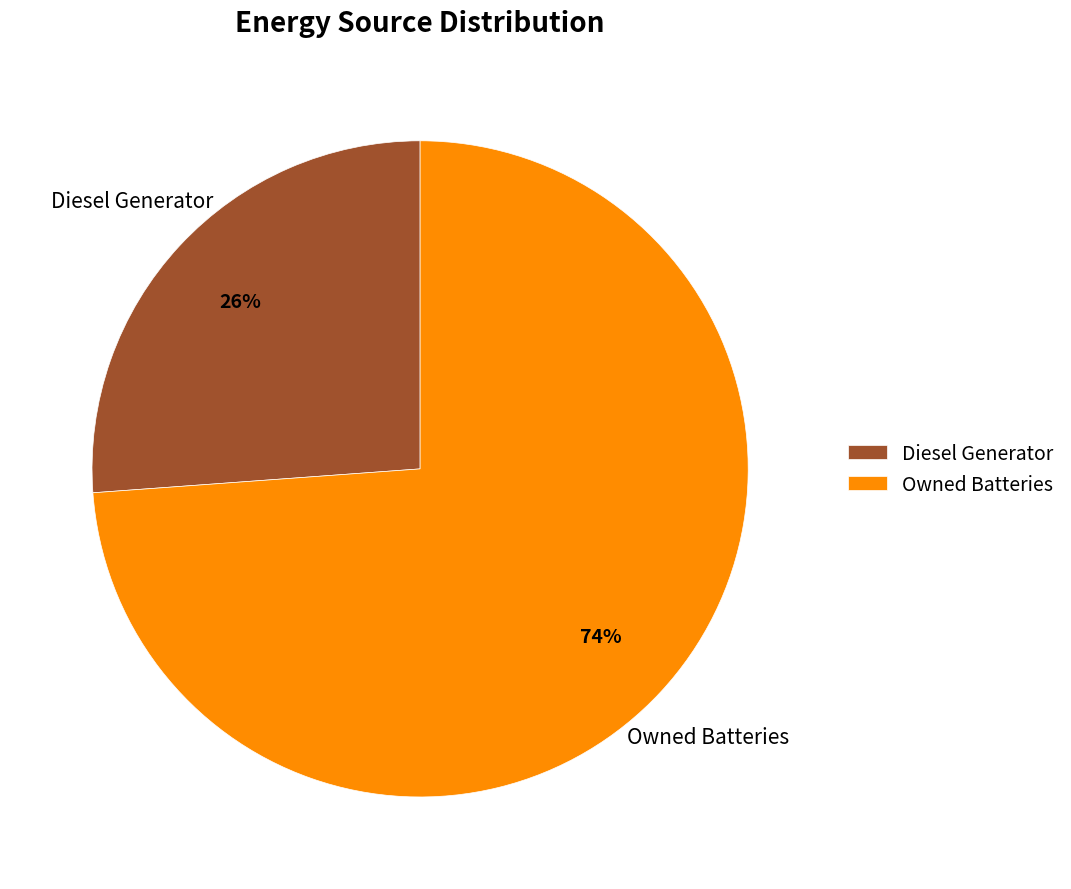

Do Owned Batteries and Diesel Generator together represent more than half of the pie?

Yes